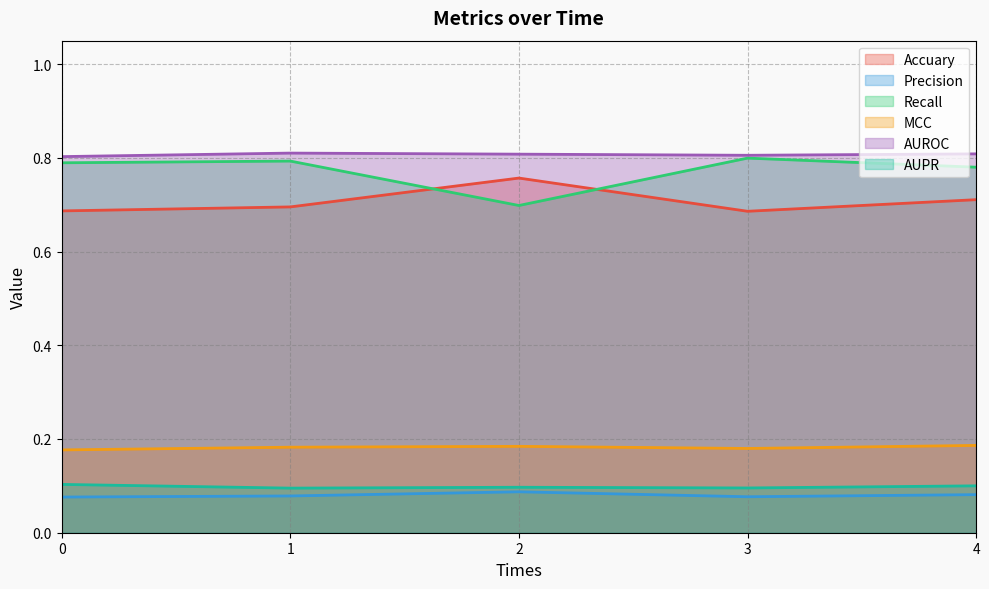

List the series in order of their peak value, highest first.

AUROC, Recall, Accuary, MCC, AUPR, Precision